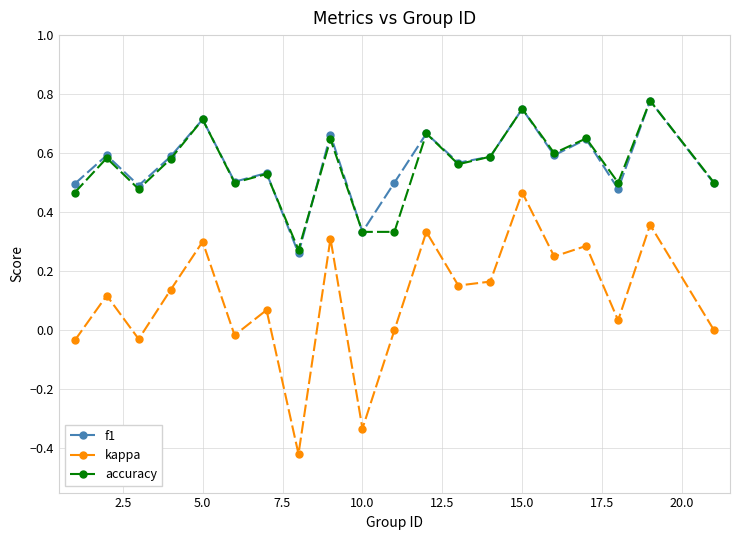

Which series has the widest spread of values?

kappa